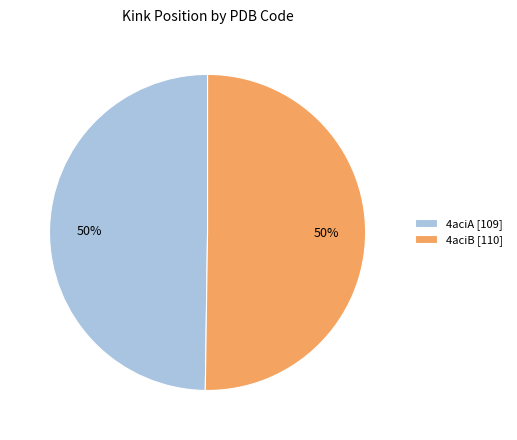

Approximately how many times larger is the value at 4aciB [110] compared to 4aciA [109]?

1.0